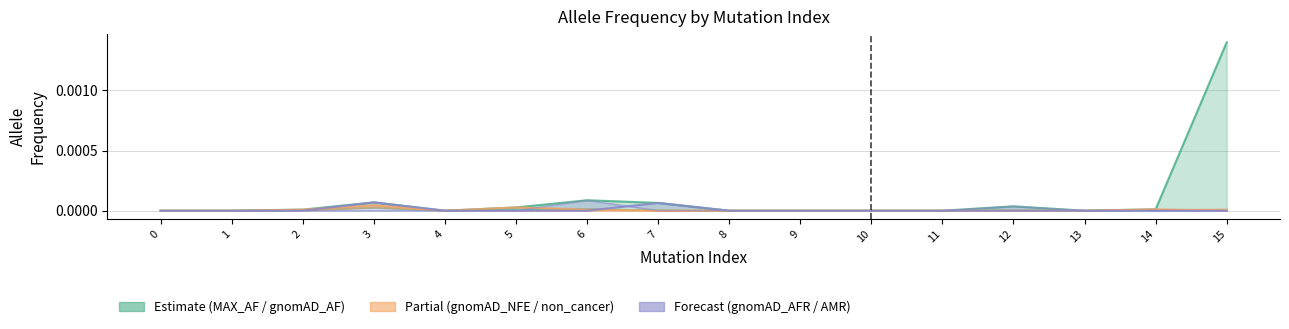

Where do gnomAD_non_cancer_AF and gnomAD_NFE_AF (upper) first cross each other?

14 and 15